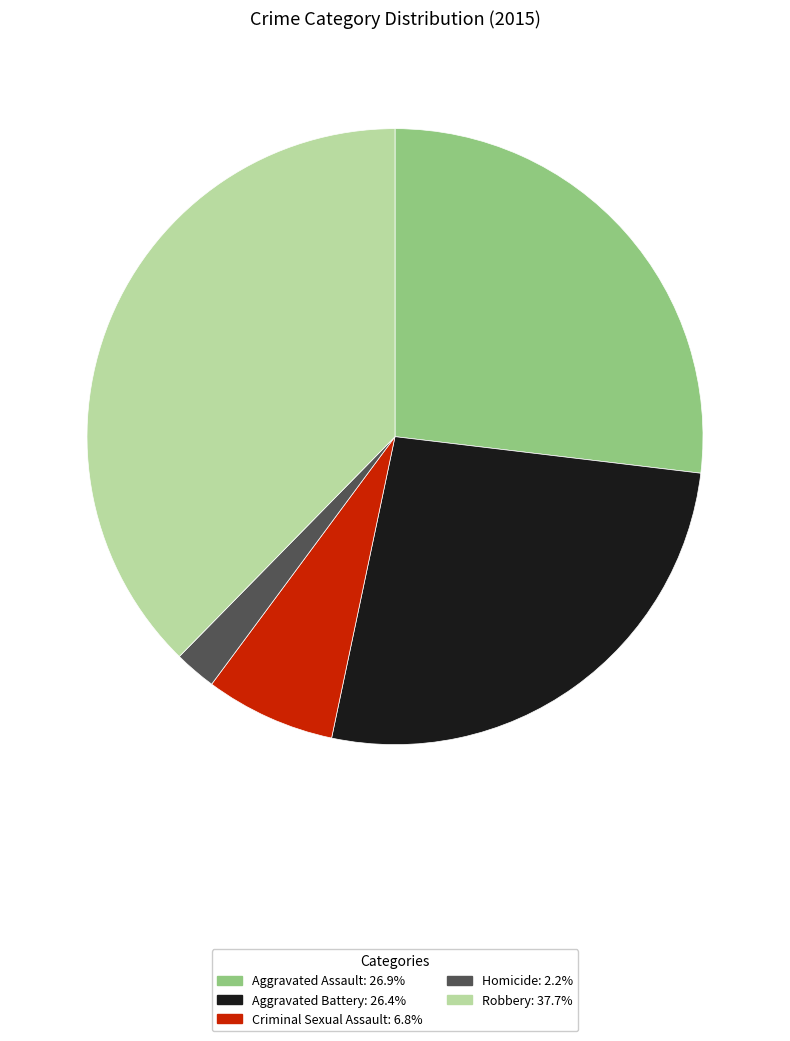

Is there a majority slice in this chart?

No